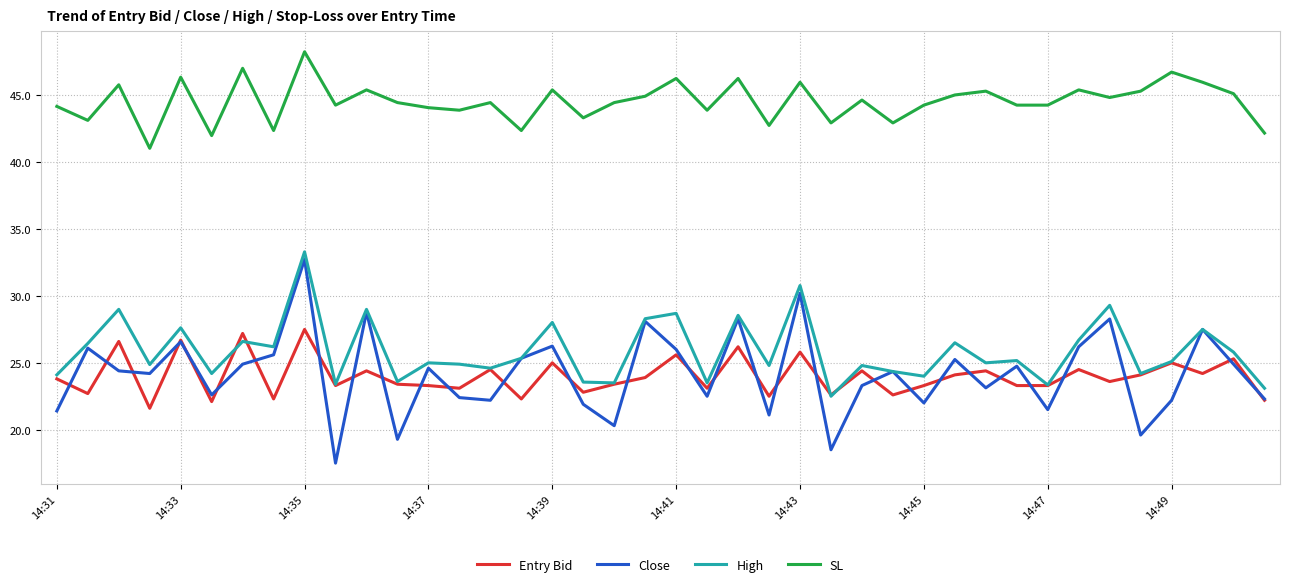

Which series has the largest total across all categories?

SL